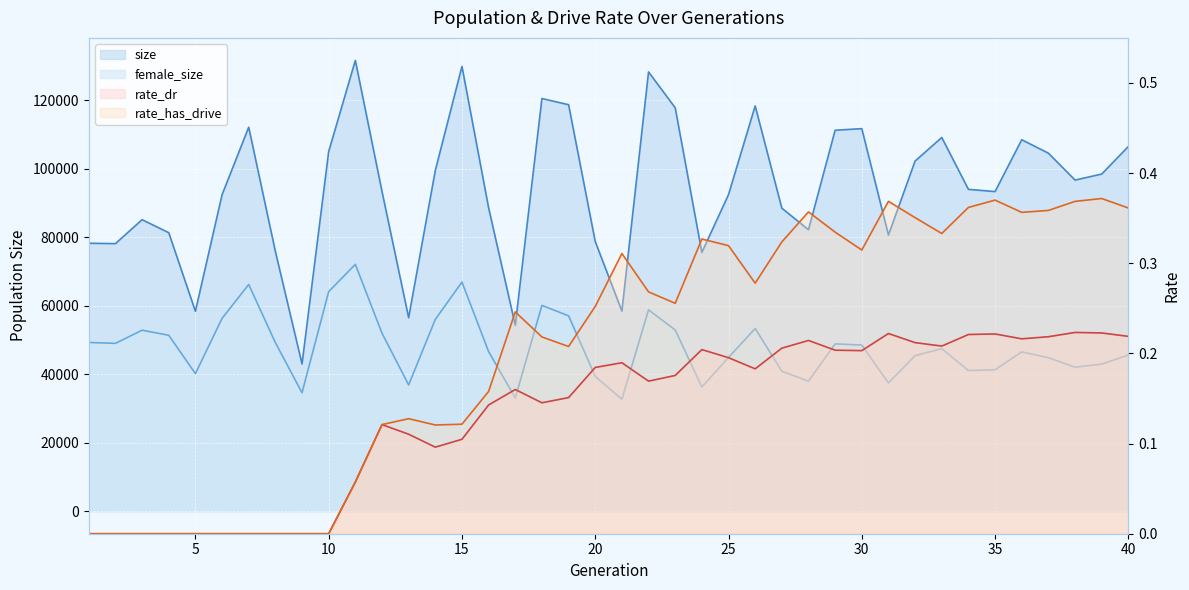

Reading left to right, list all the values displayed in this chart.

size: 78232.0	78114.0	85114.0	81309.0	58373.0	92385.0	112111.0	75826.0	42985.0	104997.0	131610.0	93357.0	56491.0	99475.0	129865.0	88563.0	54304.0	120479.0	118680.0	78733.0	58418.0	128259.0	117786.0	75562.0	92427.0	118326.0	88470.0	82184.0	111224.0	111693.0	80643.0	102238.0	109102.0	93970.0	93312.0	108452.0	104532.0	96675.0	98431.0	106478.0
female_size: 49260.0	49001.0	52842.0	51361.0	40156.0	56285.0	66191.0	49217.0	34571.0	64090.0	72073.0	51972.0	36857.0	55988.0	66894.0	46588.0	33060.0	60084.0	57046.0	39350.0	32692.0	58782.0	52904.0	36259.0	44877.0	53342.0	40874.0	37960.0	48854.0	48482.0	37437.0	45409.0	47459.0	41065.0	41291.0	46500.0	44825.0	42020.0	42958.0	45586.0
rate_dr: 0.0	0.0	0.0	0.0	0.0	0.0	0.0	0.0	0.0	0.0	0.1	0.1	0.1	0.1	0.1	0.1	0.2	0.1	0.2	0.2	0.2	0.2	0.2	0.2	0.2	0.2	0.2	0.2	0.2	0.2	0.2	0.2	0.2	0.2	0.2	0.2	0.2	0.2	0.2	0.2
rate_has_drive: 0.0	0.0	0.0	0.0	0.0	0.0	0.0	0.0	0.0	0.0	0.1	0.1	0.1	0.1	0.1	0.2	0.2	0.2	0.2	0.3	0.3	0.3	0.3	0.3	0.3	0.3	0.3	0.4	0.3	0.3	0.4	0.4	0.3	0.4	0.4	0.4	0.4	0.4	0.4	0.4